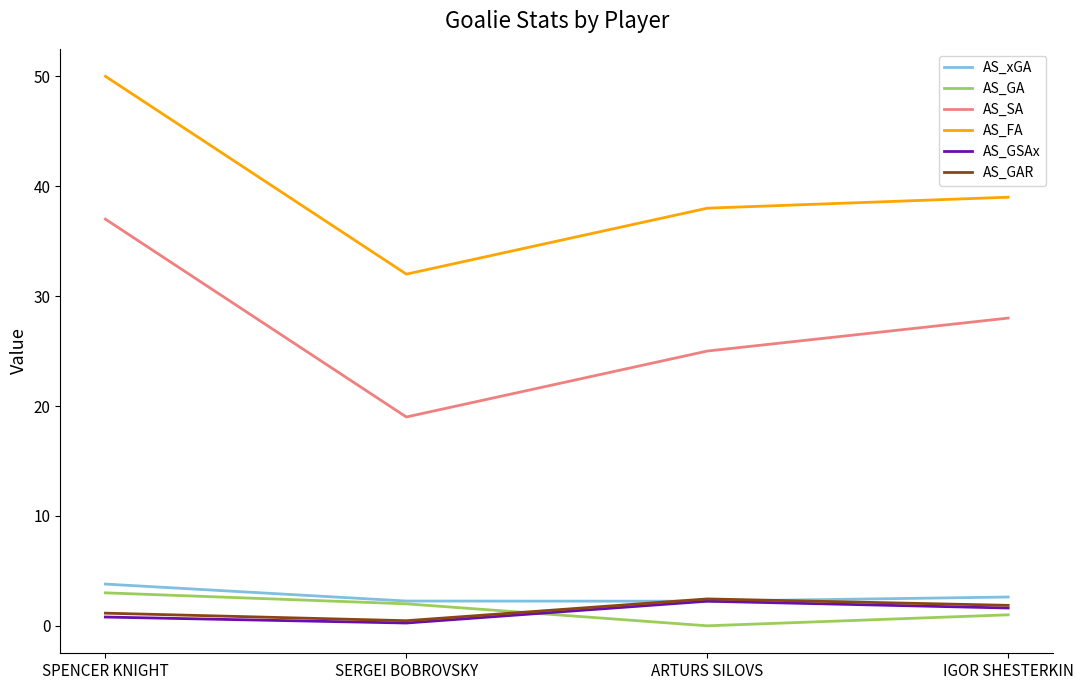

The AS_GA series shows 0.0 at ARTURS SILOVS. True or false?

True